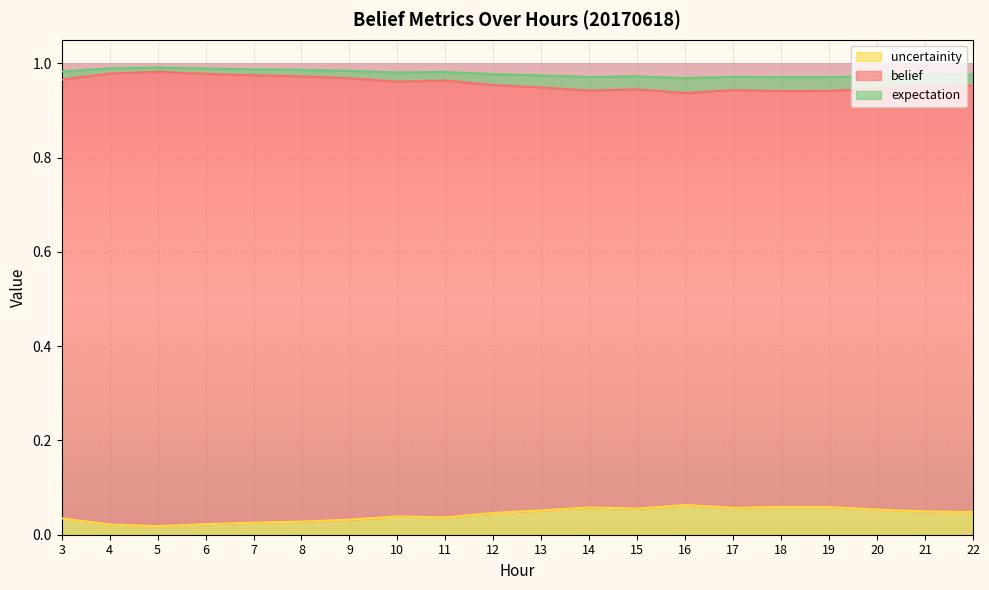

How many lines are shown in the chart?

3